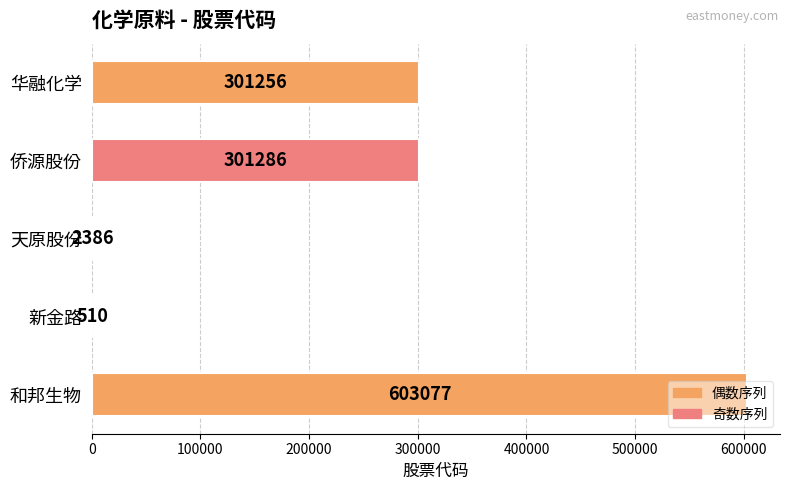

Which has a higher value, 天原股份 or 华融化学?

华融化学